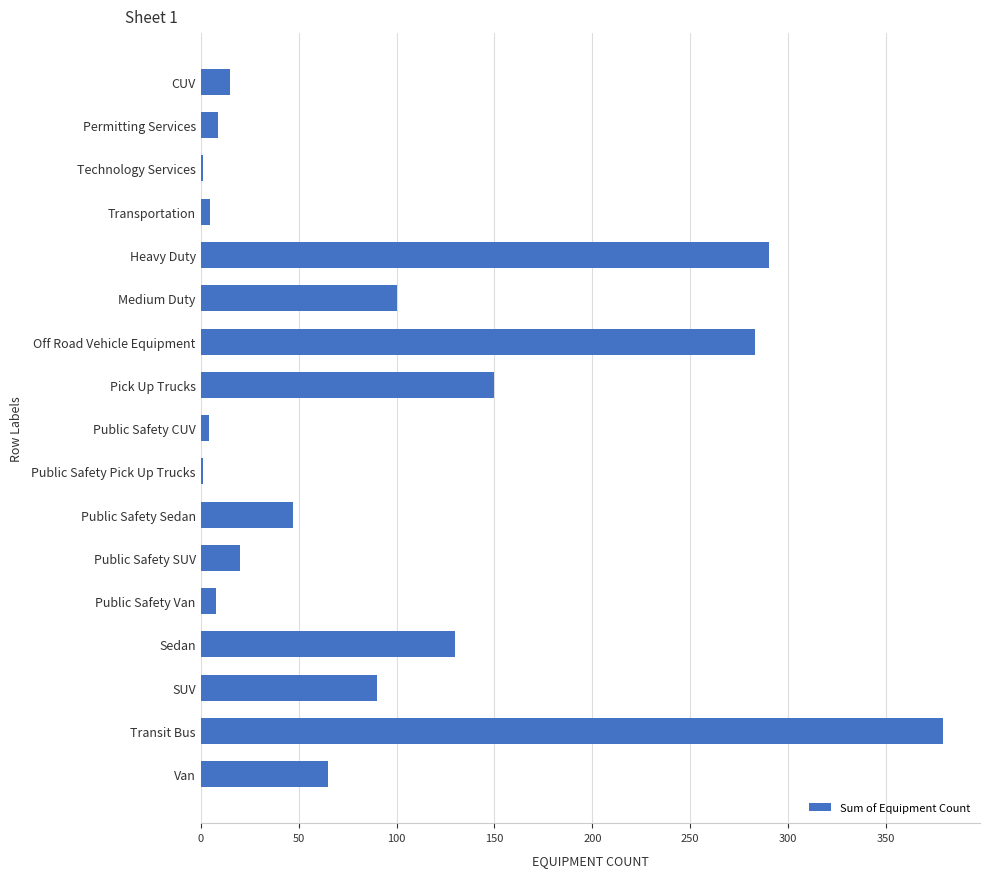

At which label is the value closest to 190?

Pick Up Trucks